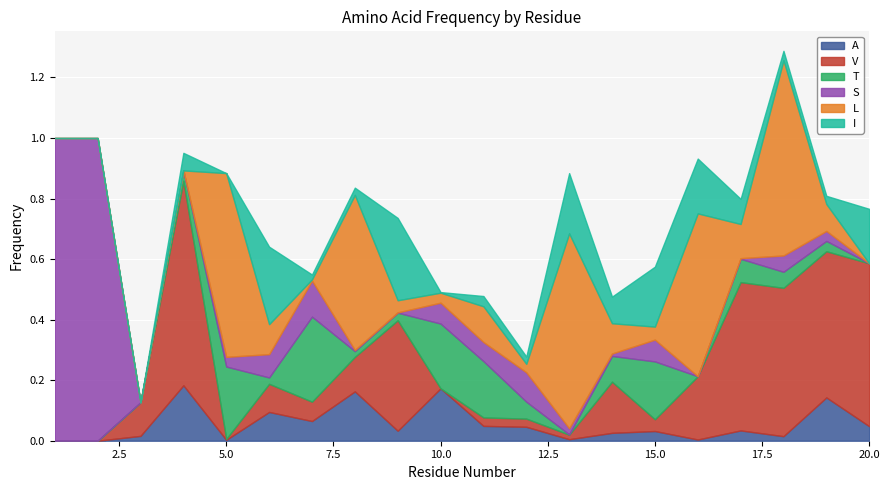

Where do V and T first cross each other?

4 and 5